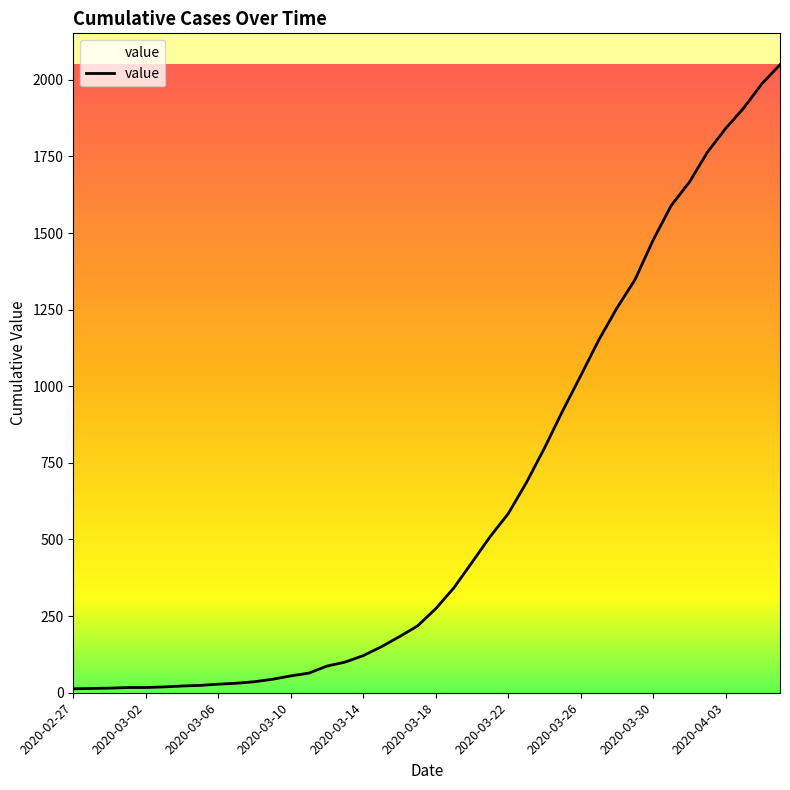

What is the greatest value displayed?

2049